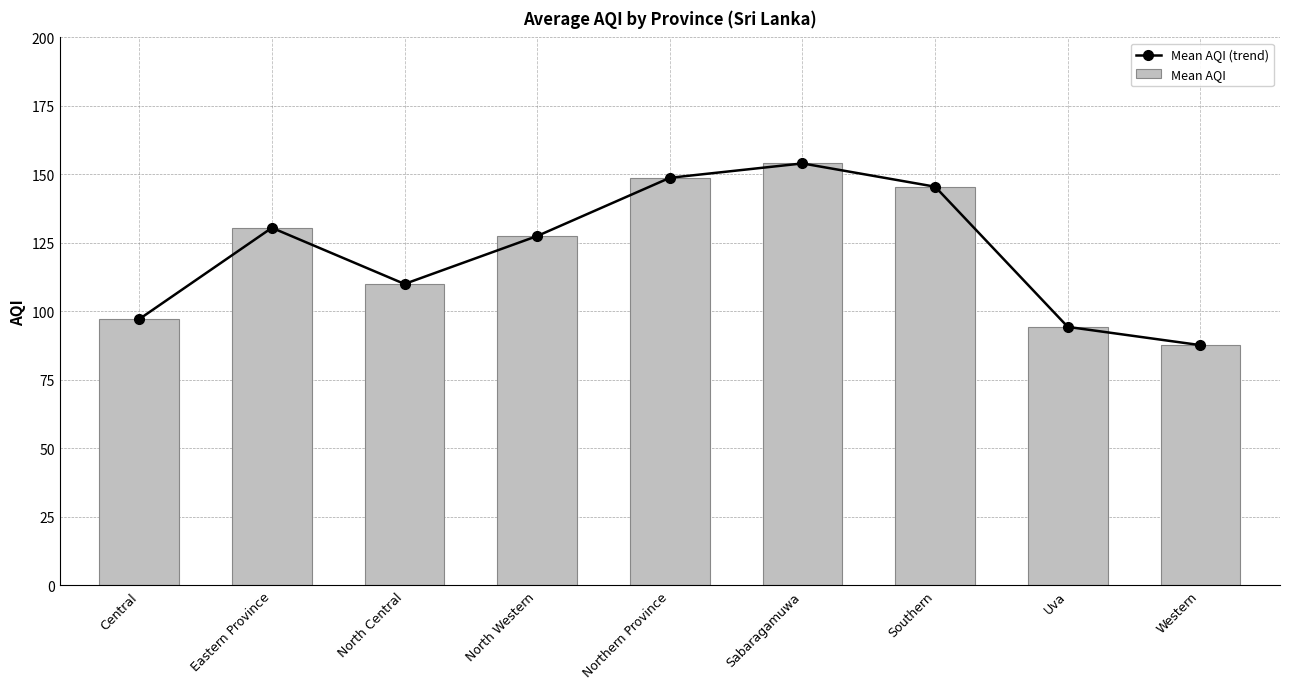

Reading left to right, list all the values displayed in this chart.

Mean AQI (trend): Central=97.2	Eastern Province=130.5	North Central=110.0	North Western=127.5	Northern Province=148.8	Sabaragamuwa=154.0	Southern=145.5	Uva=94.3	Western=87.7
Mean AQI: Central=97.2	Eastern Province=130.5	North Central=110.0	North Western=127.5	Northern Province=148.8	Sabaragamuwa=154.0	Southern=145.5	Uva=94.3	Western=87.7